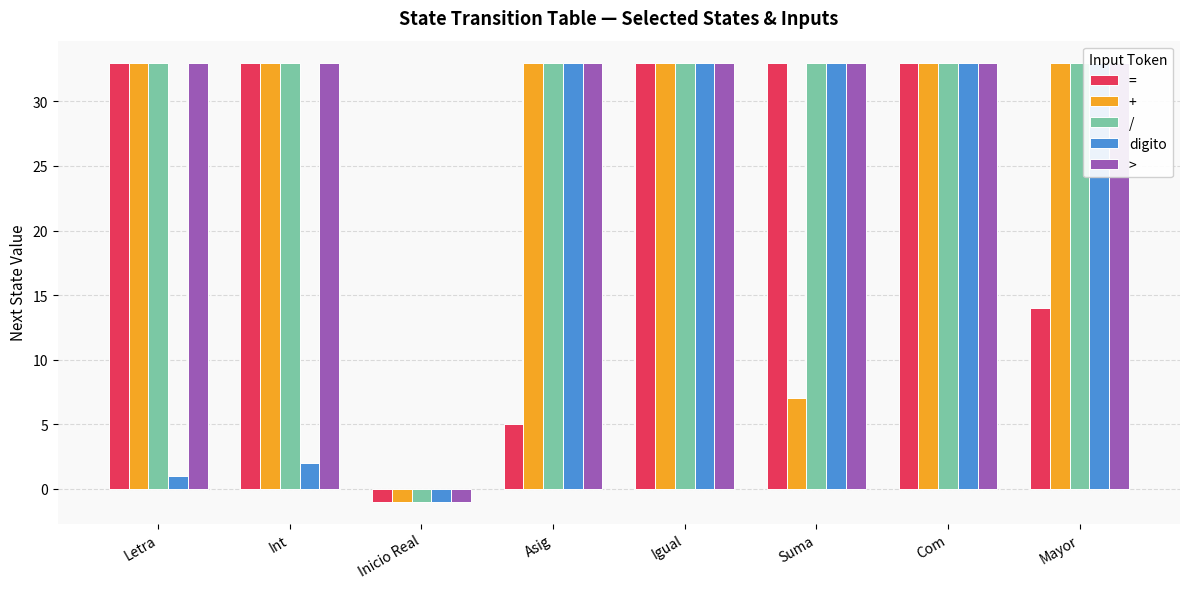

At which category is the sum across all series the highest?

Igual